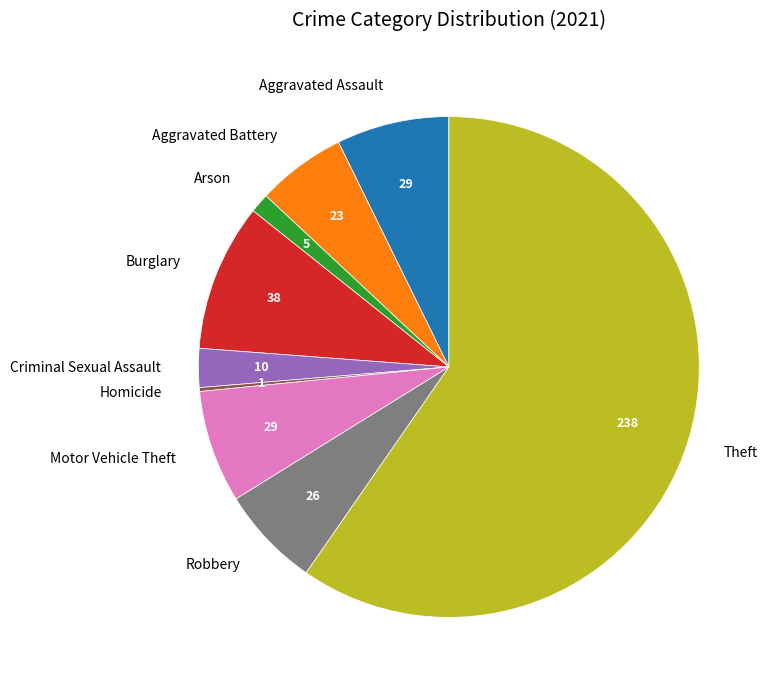

Is Criminal Sexual Assault the majority of the pie?

No